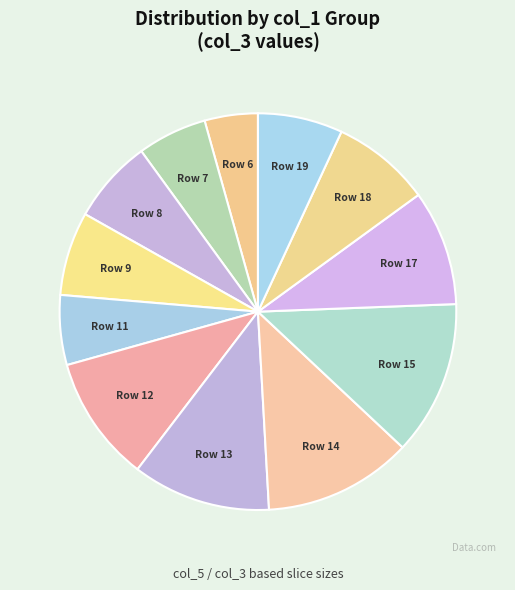

Between Row 6 and Row 15, which is larger?

Row 15